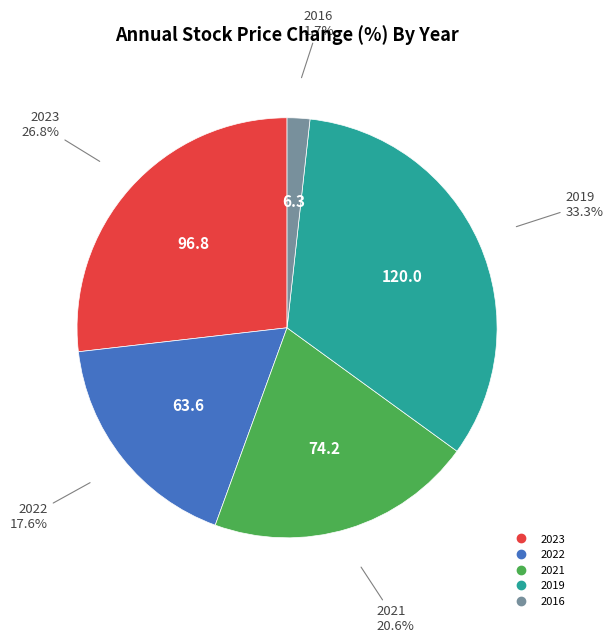

Is there any slice that represents more than half of the pie?

No